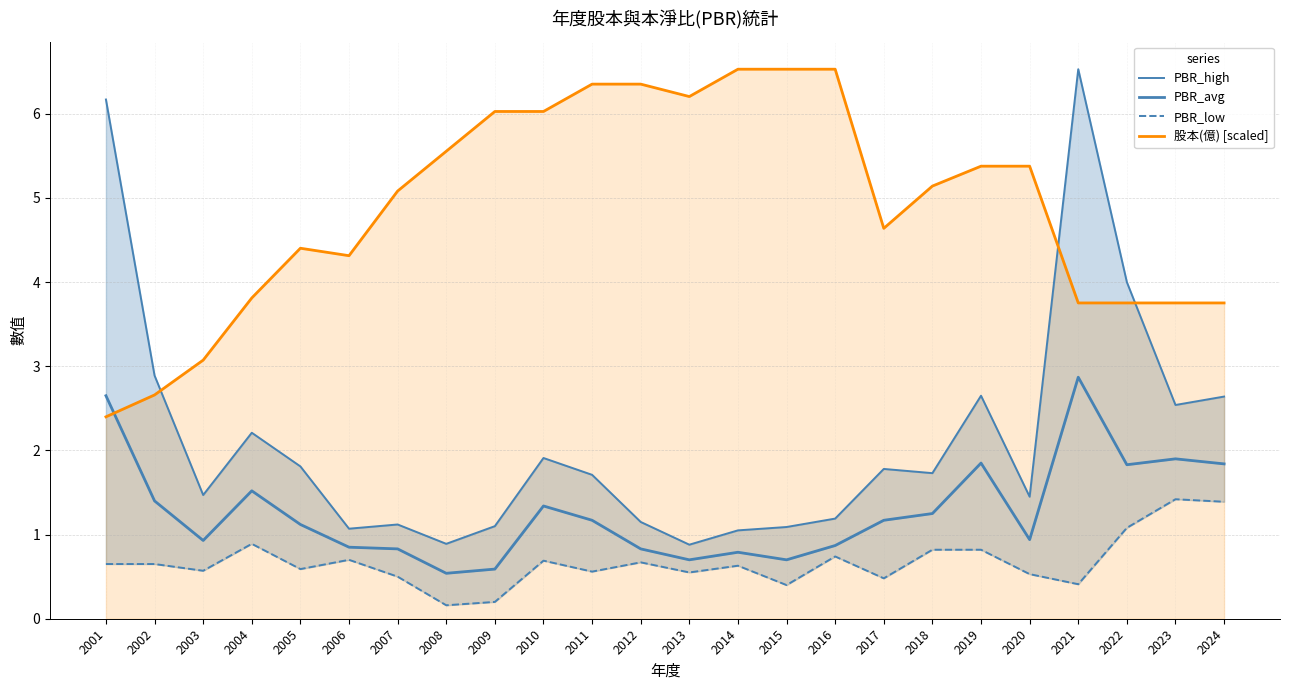

Reading left to right, extract all data points from this chart.

PBR_high: 6.2	2.9	1.5	2.2	1.8	1.1	1.1	0.9	1.1	1.9	1.7	1.1	0.9	1.1	1.1	1.2	1.8	1.7	2.6	1.4	6.5	4.0	2.5	2.6
PBR_avg: 2.6	1.4	0.9	1.5	1.1	0.8	0.8	0.5	0.6	1.3	1.2	0.8	0.7	0.8	0.7	0.9	1.2	1.2	1.9	0.9	2.9	1.8	1.9	1.8
PBR_low: 0.7	0.7	0.6	0.9	0.6	0.7	0.5	0.2	0.2	0.7	0.6	0.7	0.6	0.6	0.4	0.7	0.5	0.8	0.8	0.5	0.4	1.1	1.4	1.4
股本(億) [scaled]: 2.4	2.7	3.1	3.8	4.4	4.3	5.1	5.6	6.0	6.0	6.4	6.4	6.2	6.5	6.5	6.5	4.6	5.1	5.4	5.4	3.8	3.8	3.8	3.8